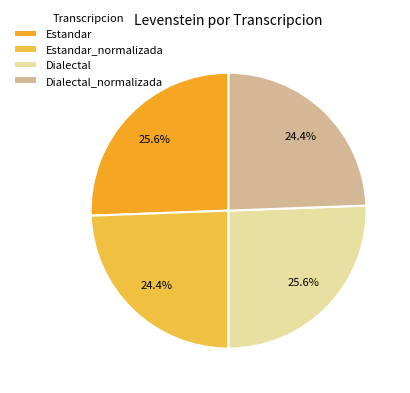

To the nearest percent, what is the combined percentage of Dialectal and Estandar_normalizada?

50%